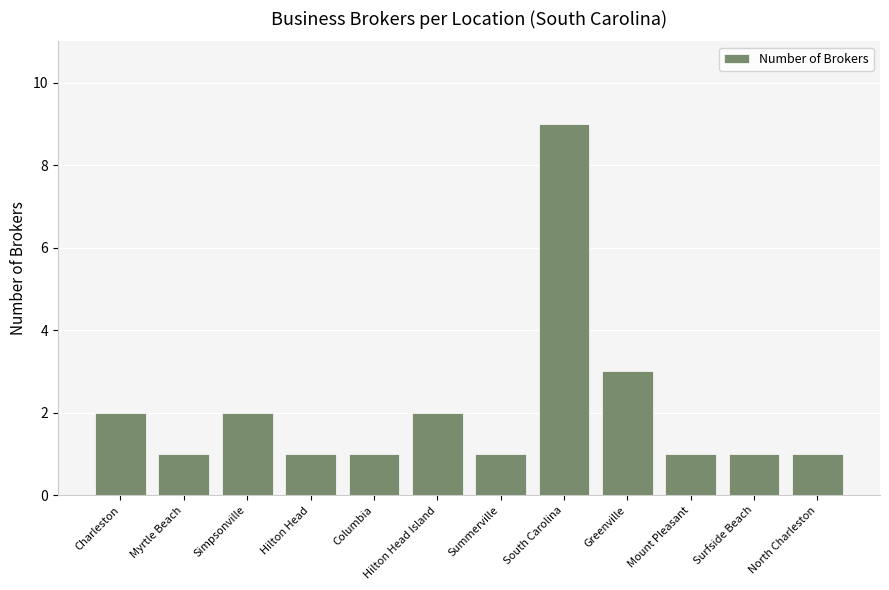

Which category has the highest value across all series?

South Carolina